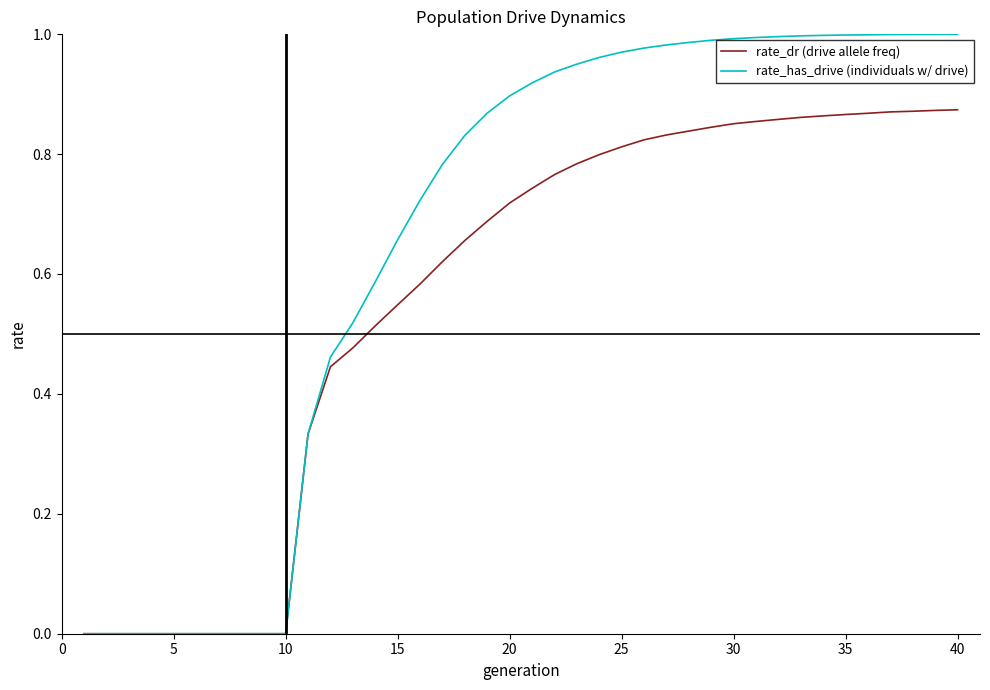

Is this an area chart (filled region under the line)?

No